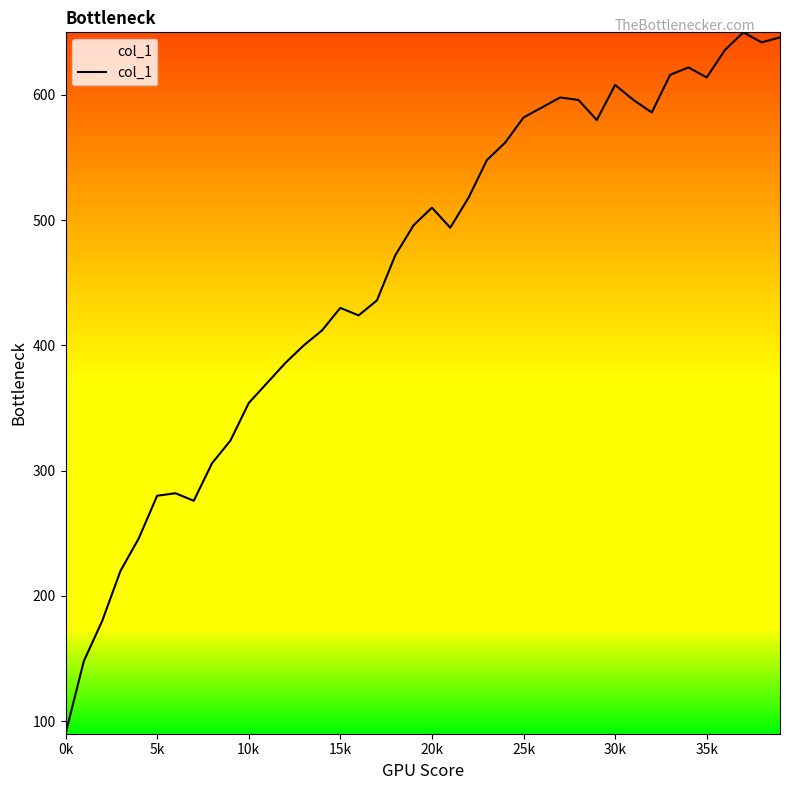

What is the difference between the maximum and minimum values?

560